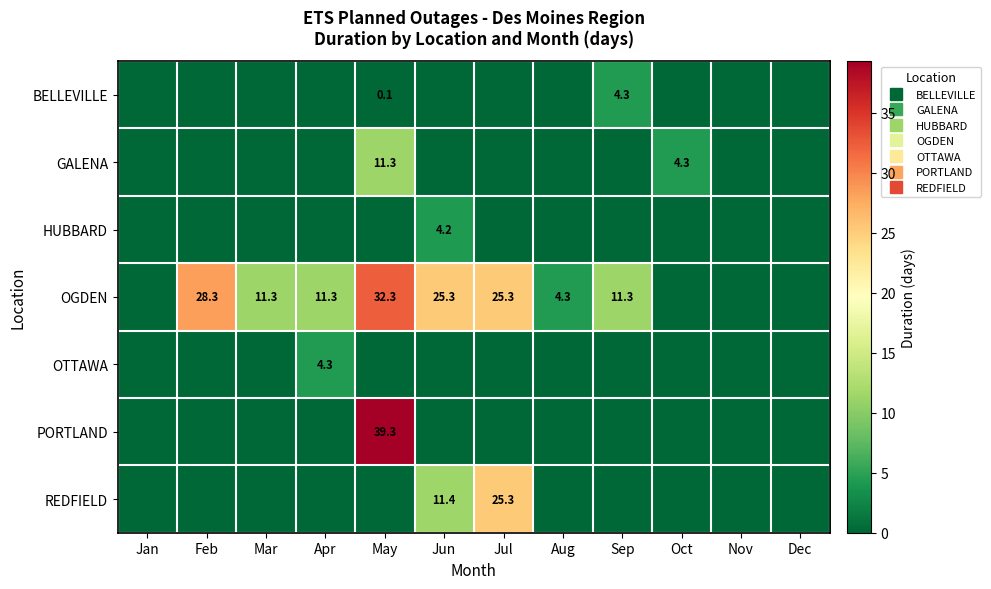

How many positive values does the GALENA series have?

2